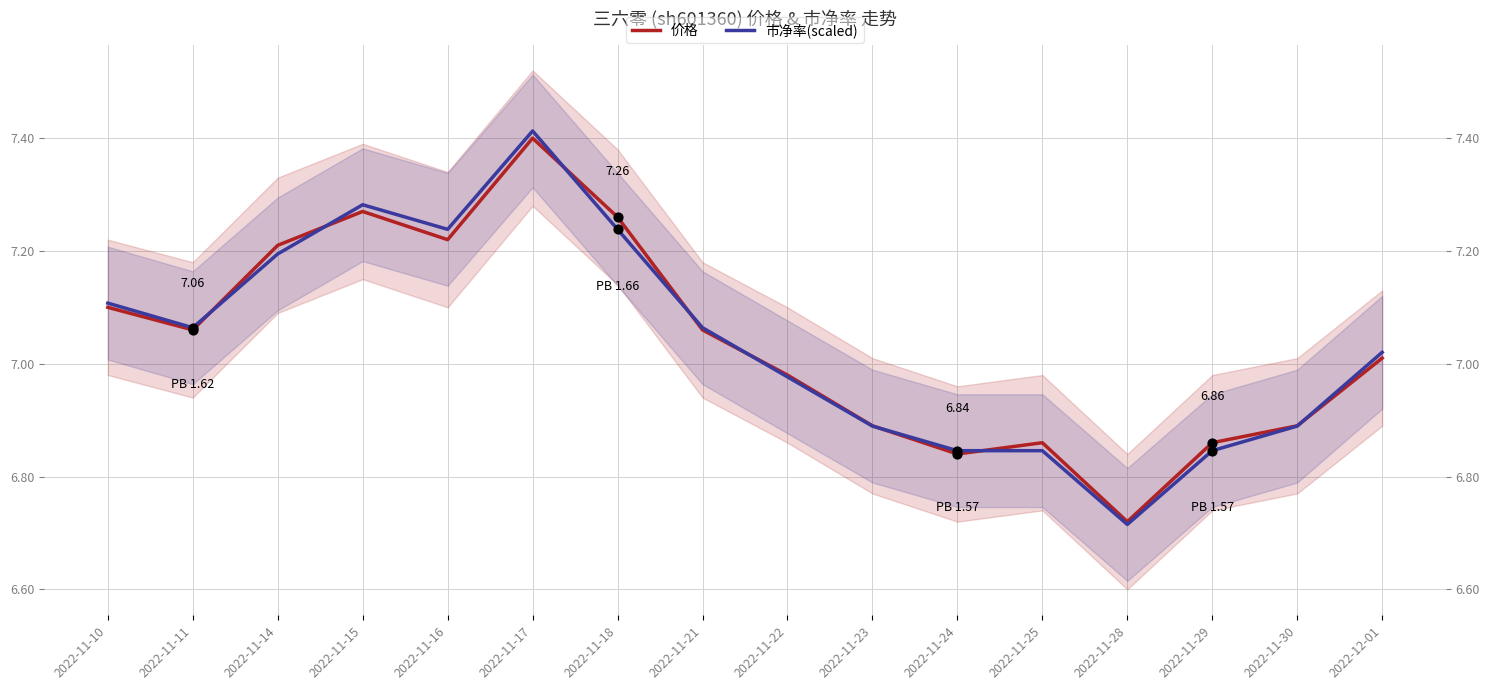

At how many categories does at least one series exceed 6?

16